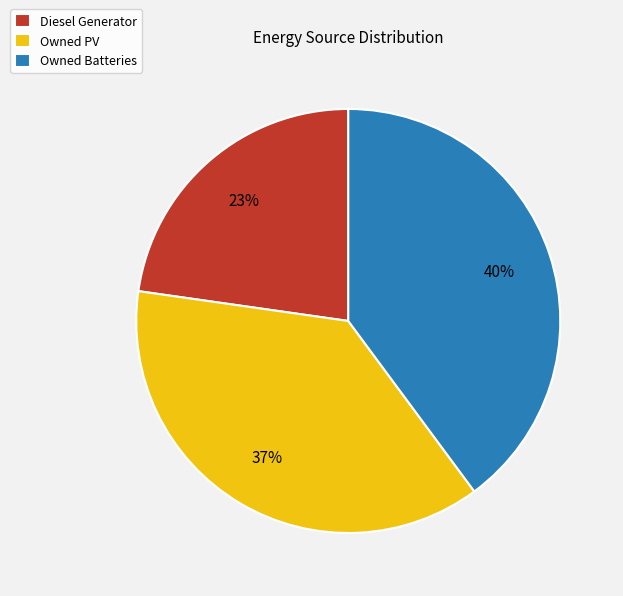

Count the number of slices in the pie.

3